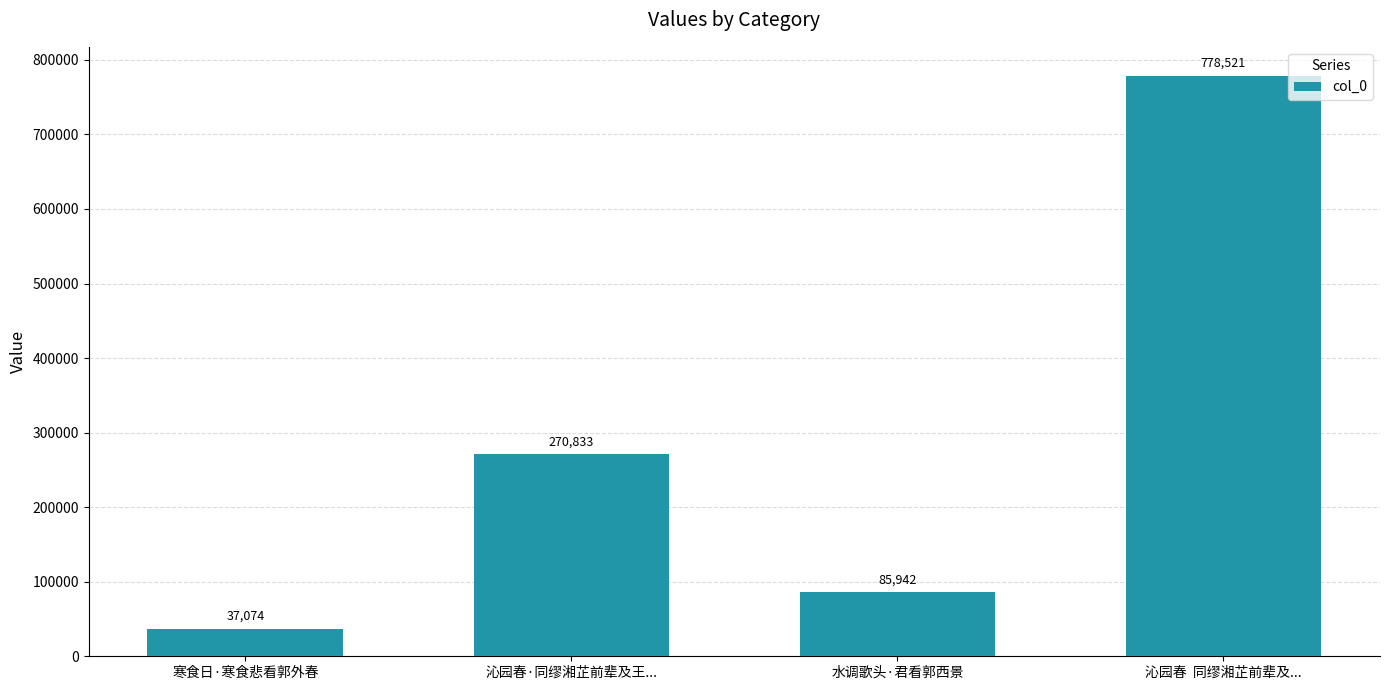

What is the label of the 3rd bar from the right?

沁园春·同缪湘芷前辈及王...